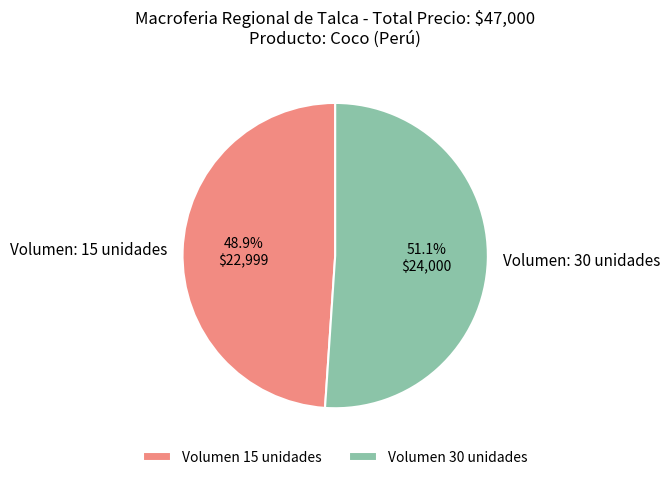

Rank the categories by value from lowest to highest.

Volumen 15 unidades, Volumen 30 unidades